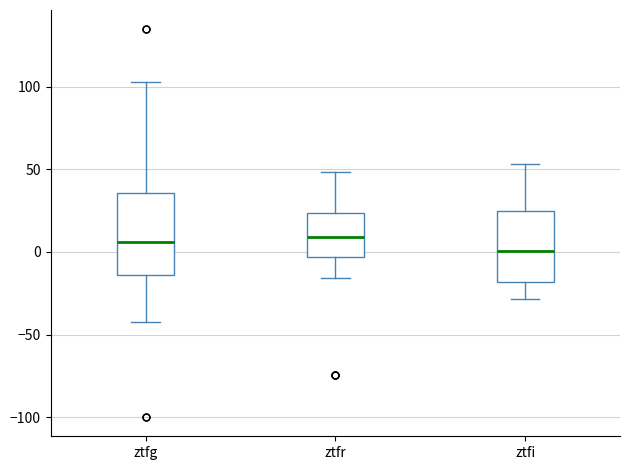

Comparing the boxes themselves (not the whiskers), which one is the tallest?

ztfg